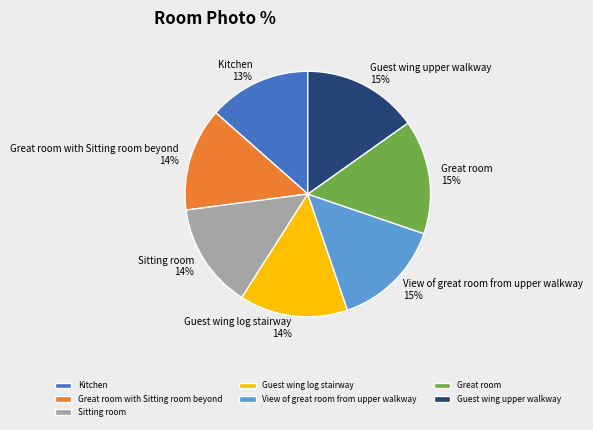

Approximately how many times larger is the value at Guest wing upper walkway compared to View of great room from upper walkway?

1.0